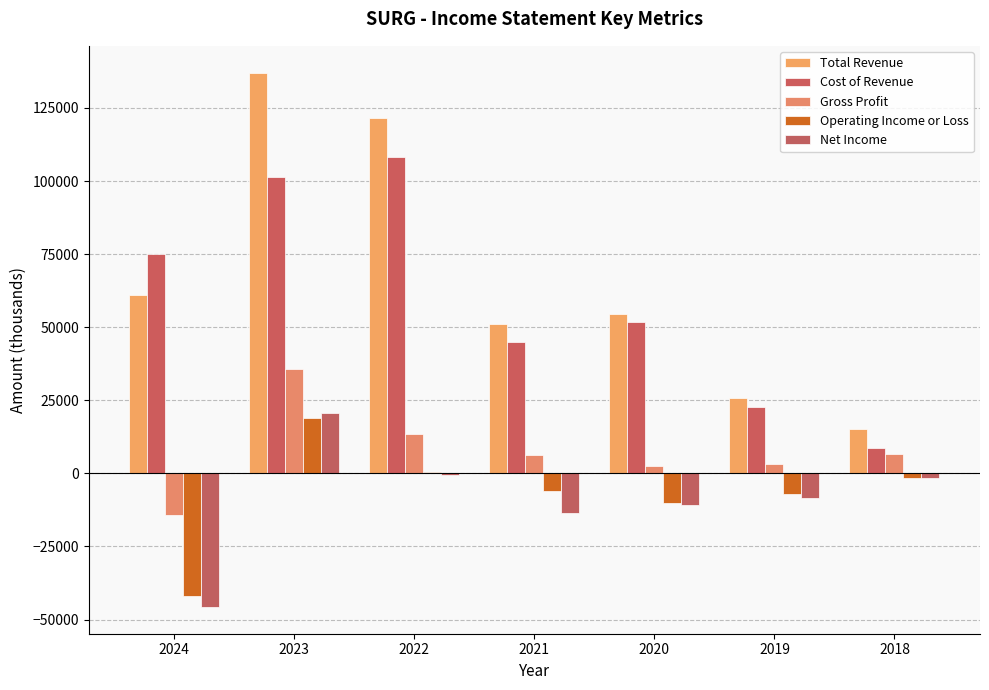

How many groups of bars are there?

7